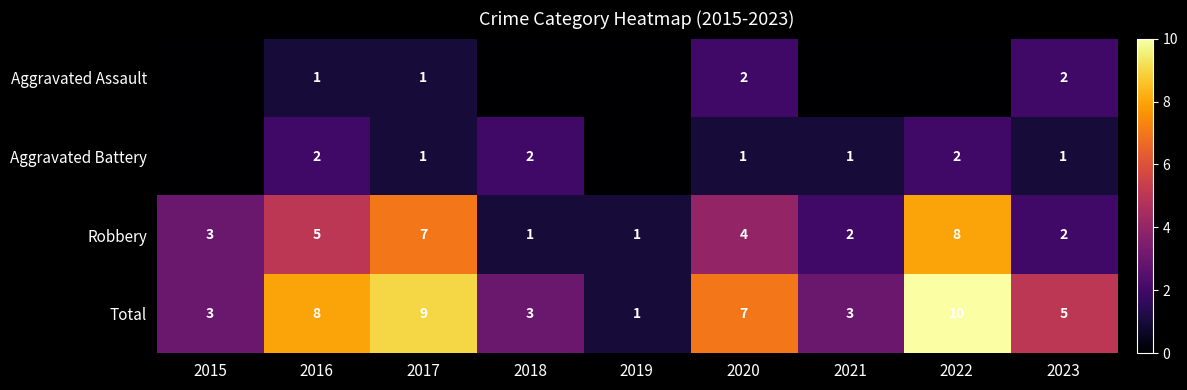

How many values in the Robbery series are below 3?

4